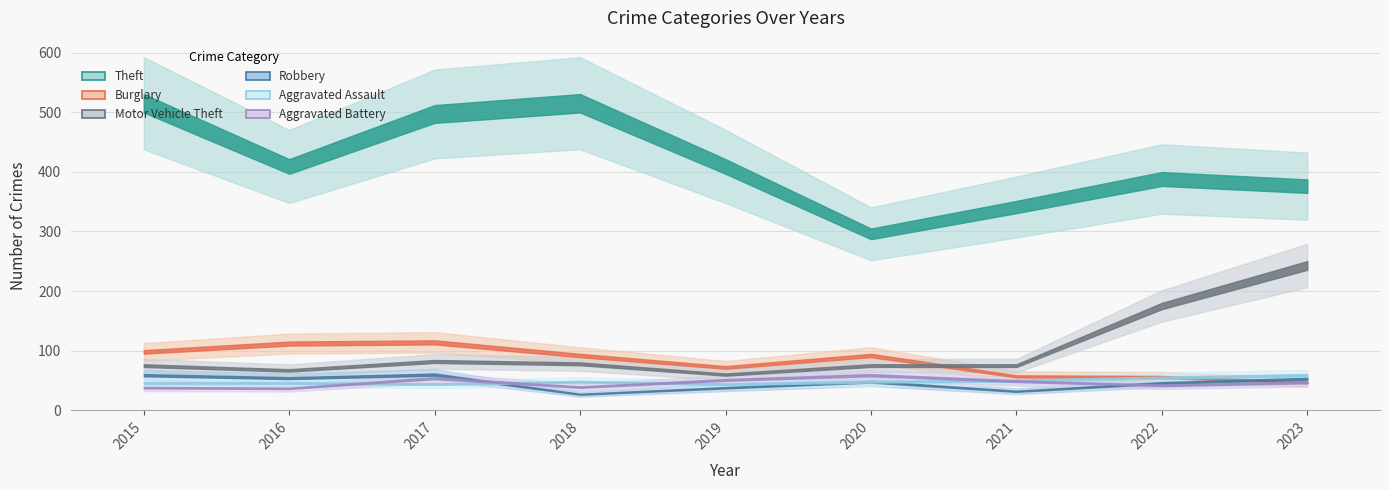

What is the minimum value shown in the chart?

27